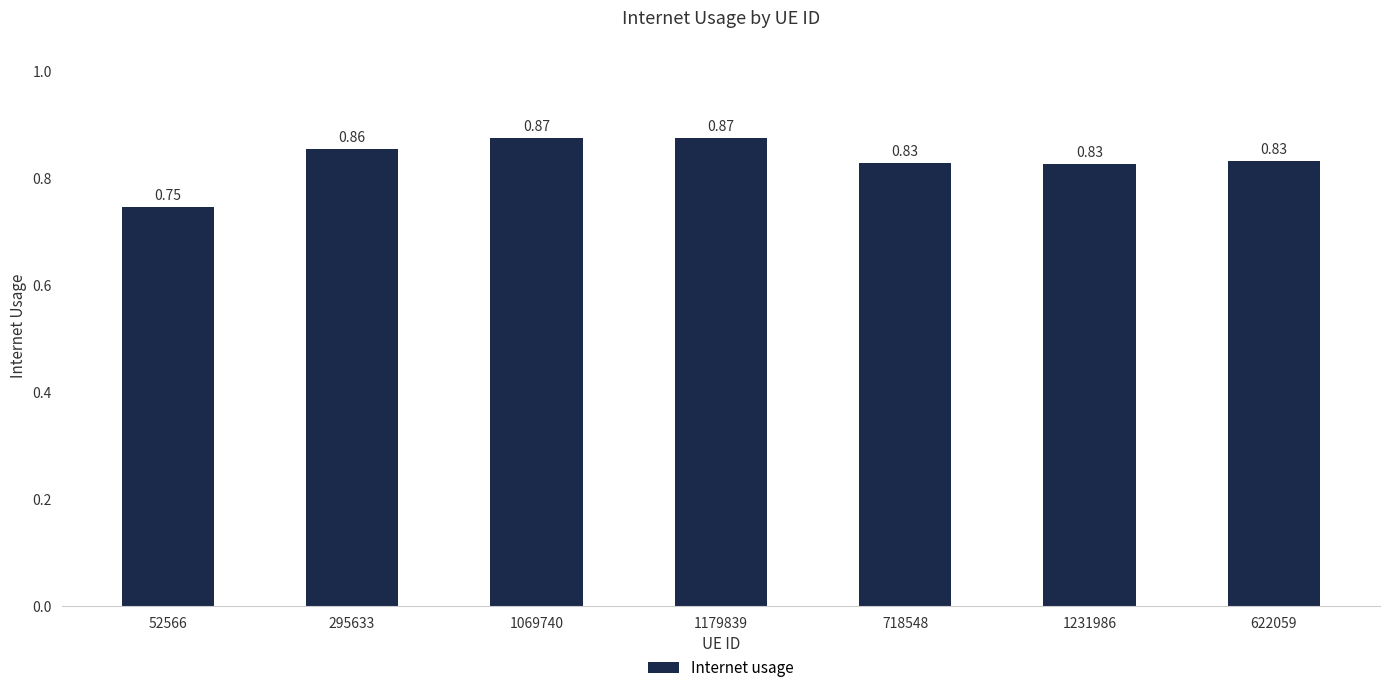

At which category does the chart reach its peak across all series?

1179839